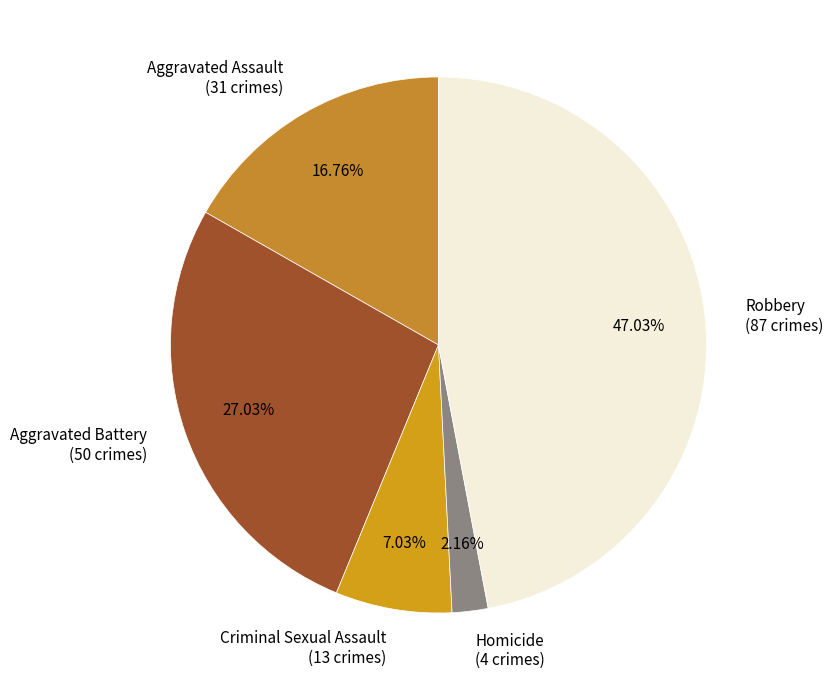

Rank the categories by value from lowest to highest.

Homicide, Criminal Sexual Assault, Aggravated Assault, Aggravated Battery, Robbery